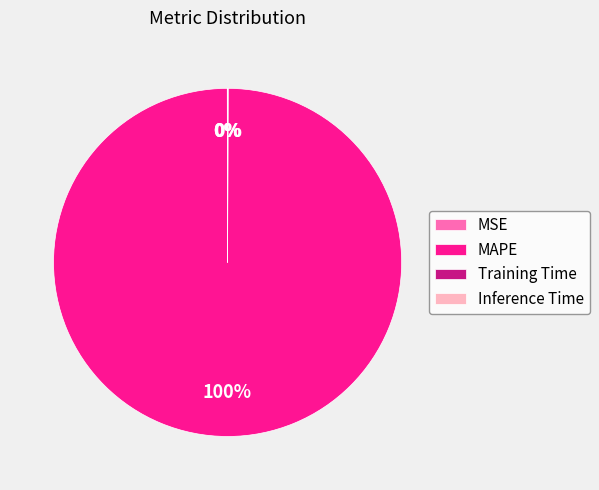

Which slice is the largest?

MAPE